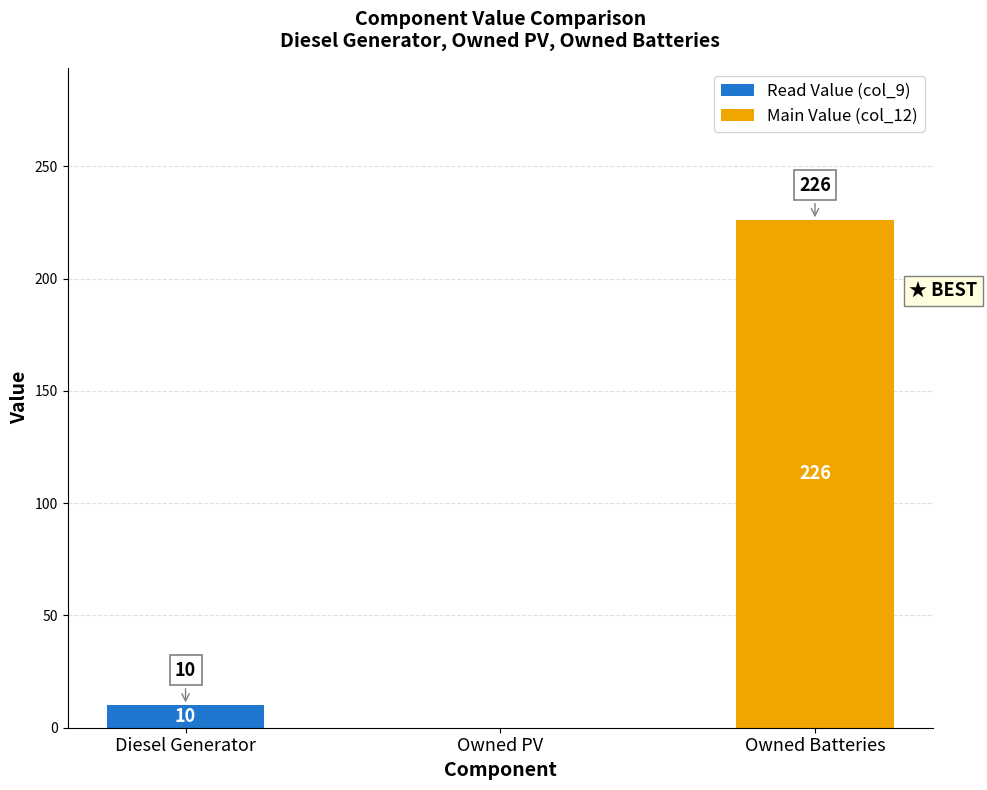

What is the total value across all series at Owned Batteries?

226